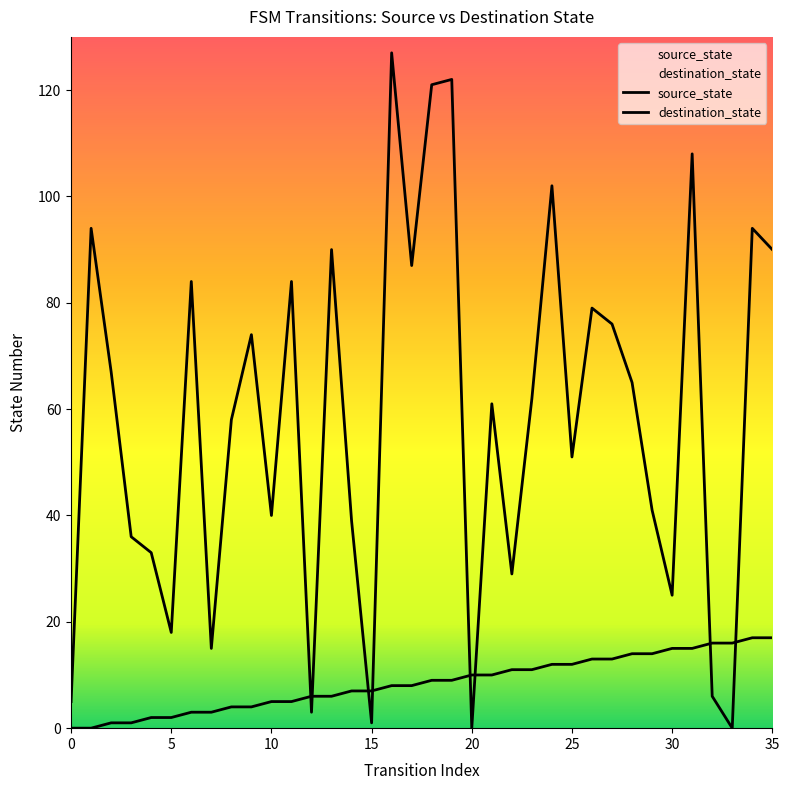

What is the average value of the source_state series?

8